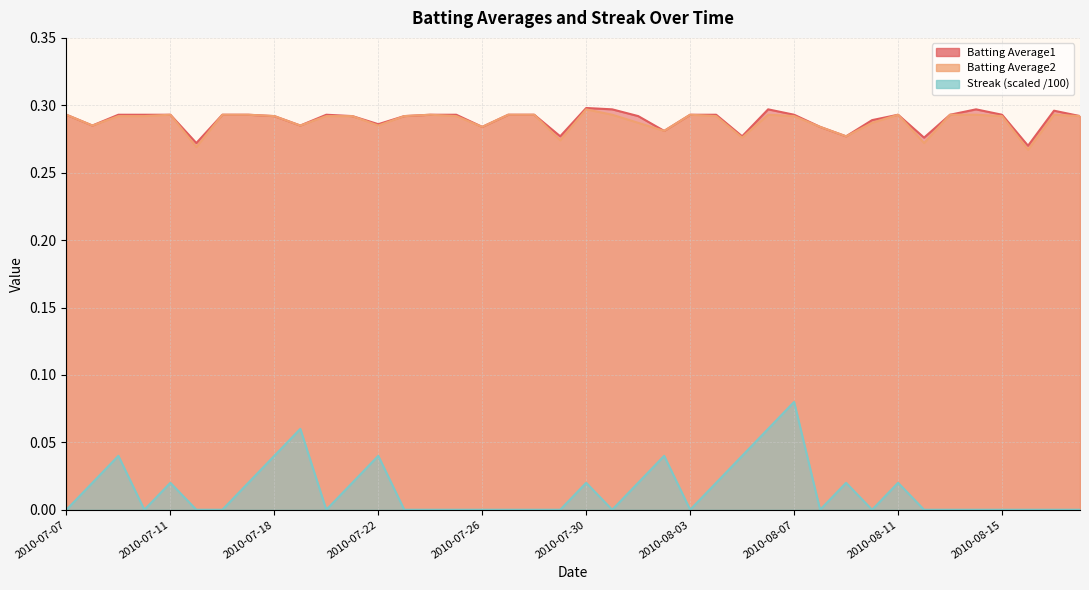

List the labels in order of Batting Average1 value, smallest first.

2010-08-16, 2010-07-15, 2010-08-12, 2010-07-29, 2010-08-05, 2010-08-09, 2010-08-02, 2010-07-26, 2010-08-08, 2010-07-08, 2010-07-19, 2010-07-22, 2010-08-10, 2010-07-18, 2010-07-21, 2010-07-23, 2010-08-01, 2010-08-18, 2010-07-07, 2010-07-09, 2010-07-10, 2010-07-11, 2010-07-16, 2010-07-17, 2010-07-20, 2010-07-24, 2010-07-25, 2010-07-27, 2010-07-28, 2010-08-03, 2010-08-04, 2010-08-07, 2010-08-11, 2010-08-13, 2010-08-15, 2010-08-17, 2010-07-31, 2010-08-06, 2010-08-14, 2010-07-30